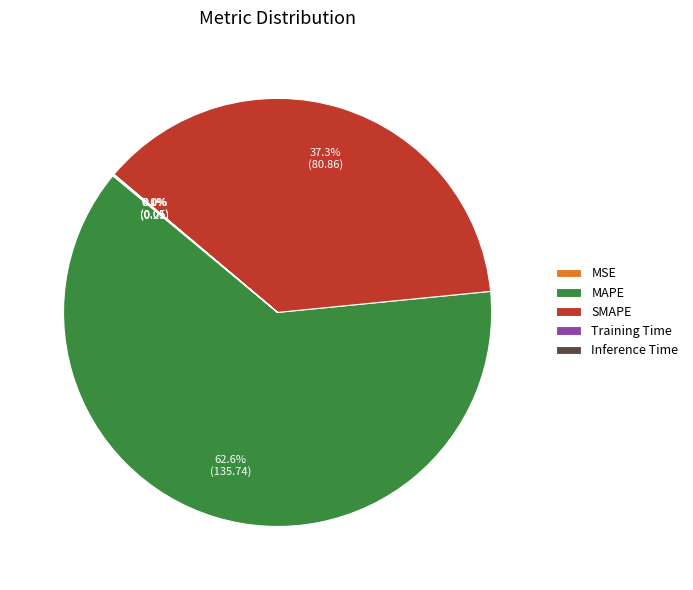

Which category has the biggest portion of the pie?

MAPE